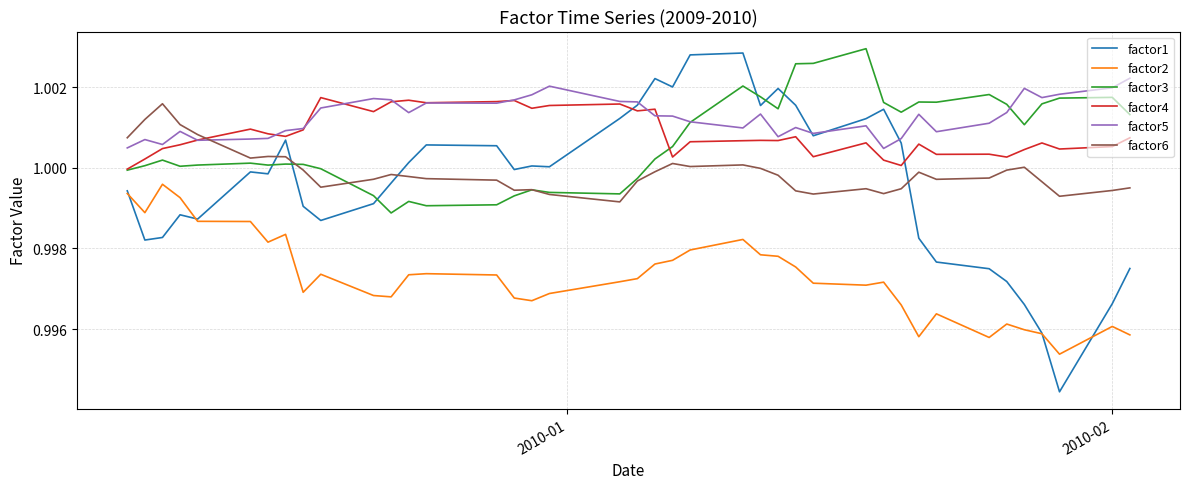

Which series has the widest spread of values?

factor1